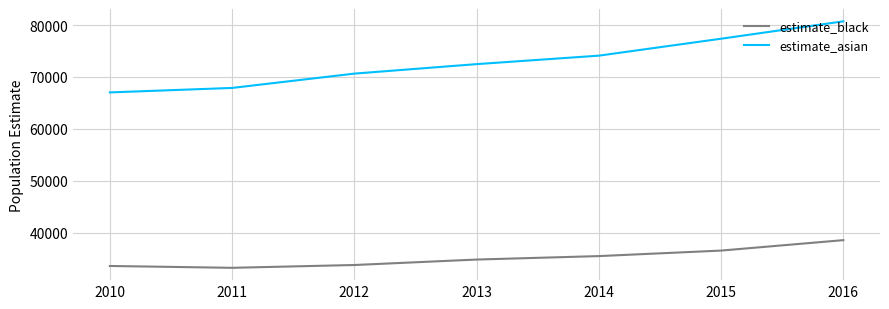

Which series has the largest total across all categories?

estimate_asian